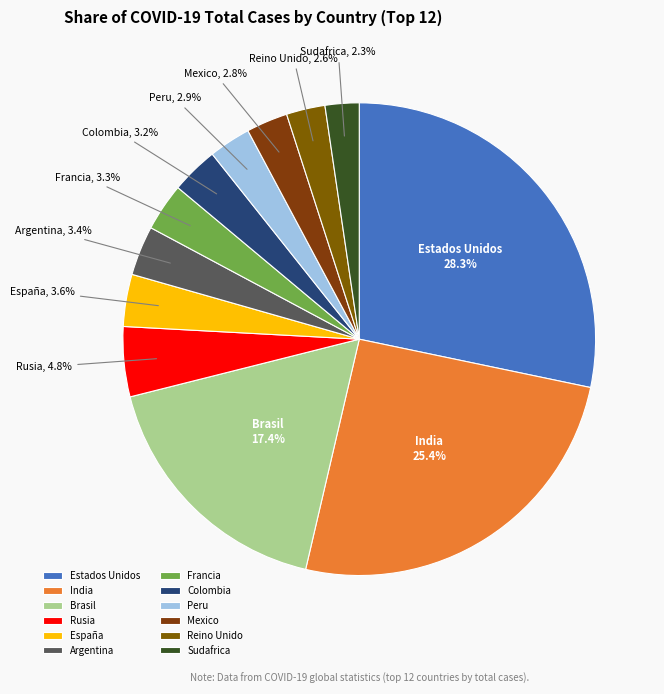

To the nearest percent, what percentage of the pie is Sudafrica?

2%